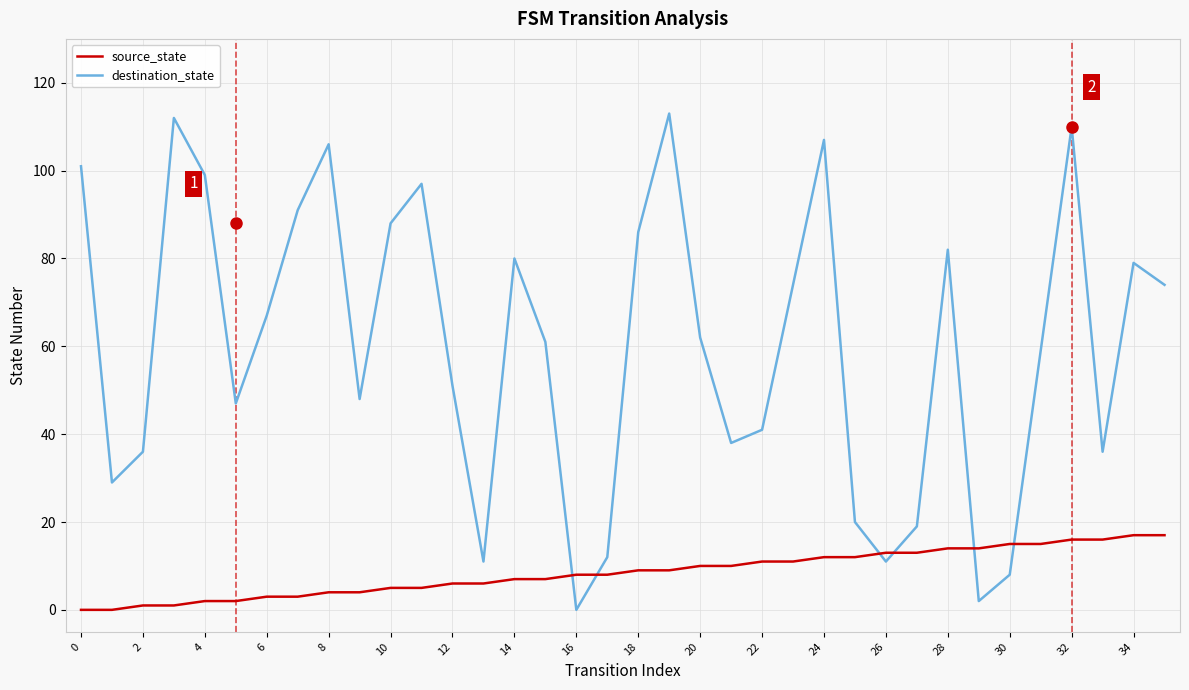

How many intersections are there between destination_state and source_state?

6